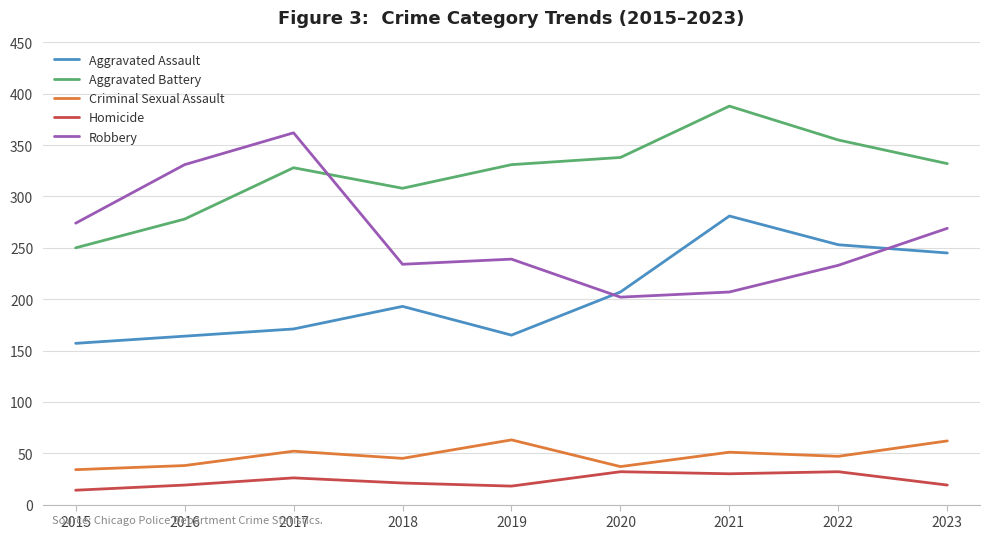

Which category has the lowest value in the Aggravated Battery series?

2015